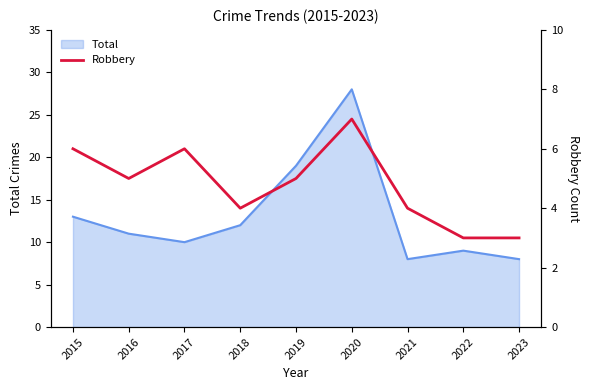

Reading right to left, extract all data points from this chart.

2023=3	2022=3	2021=4	2020=7	2019=5	2018=4	2017=6	2016=5	2015=6